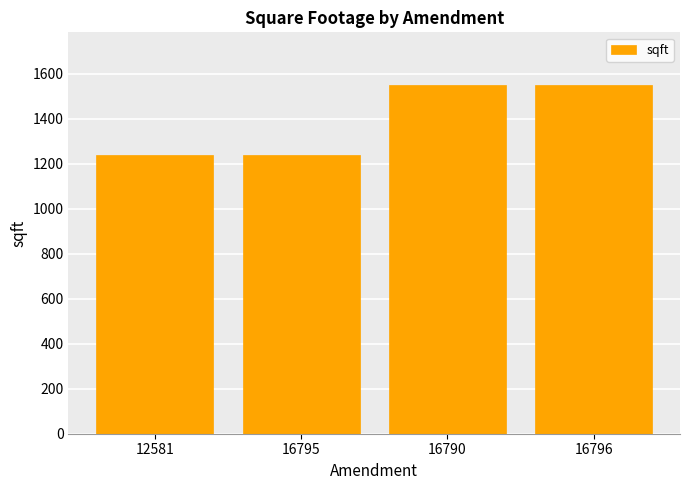

What is the sum of all values?

5584